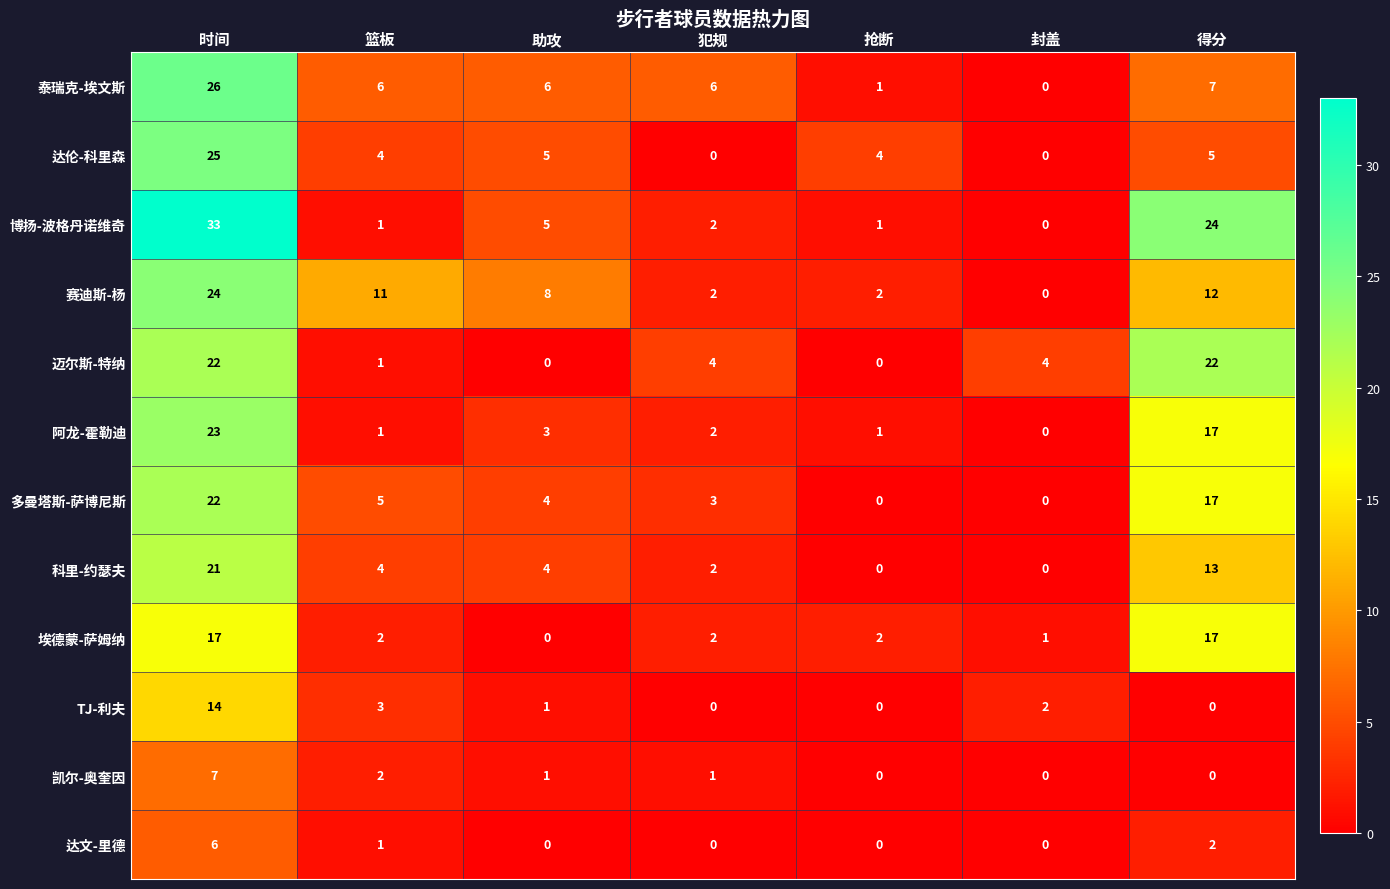

The 达伦-科里森 series shows -8 at 封盖. True or false?

False